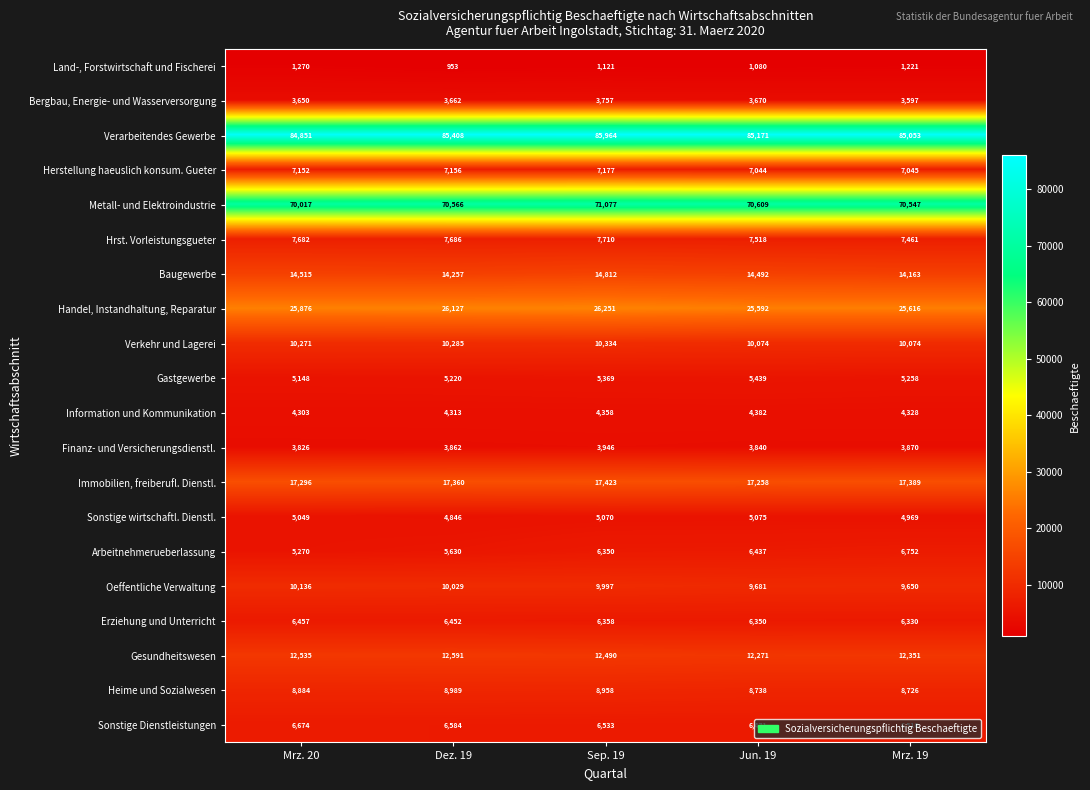

What is the difference between the maximum and minimum values in the Hrst. Vorleistungsgueter series?

249